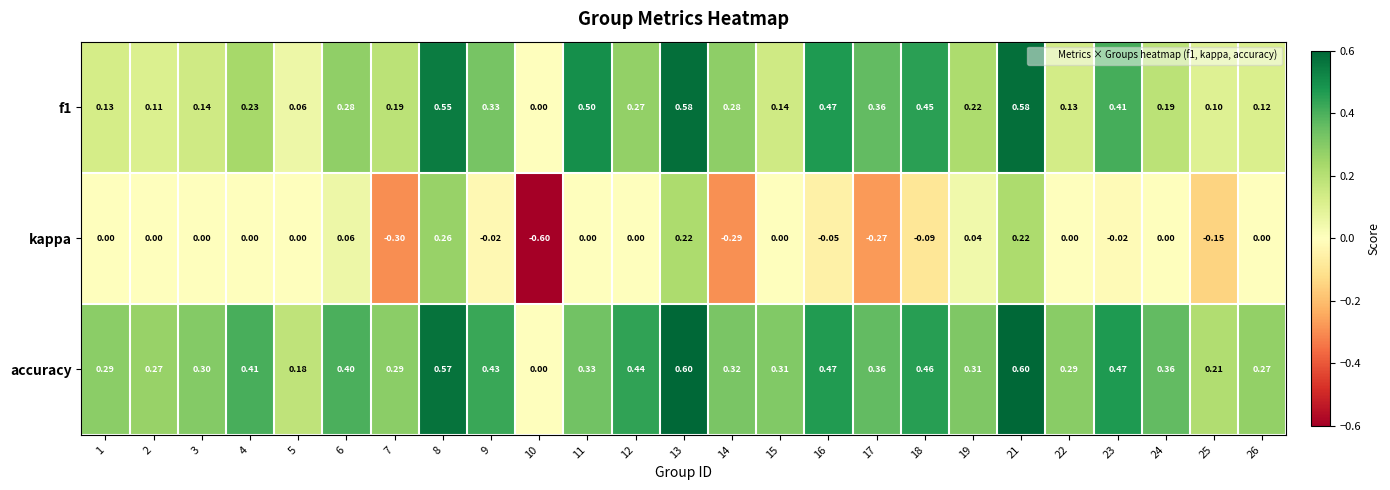

Which series changed the most between 7 and 18?

f1